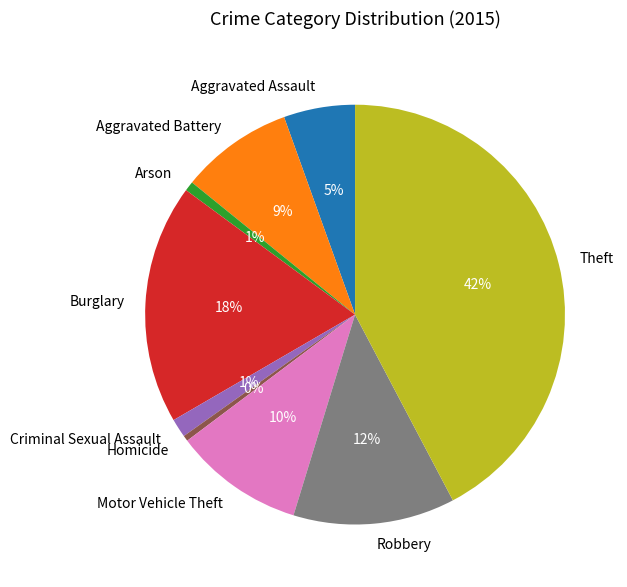

Count the number of slices in the pie.

9